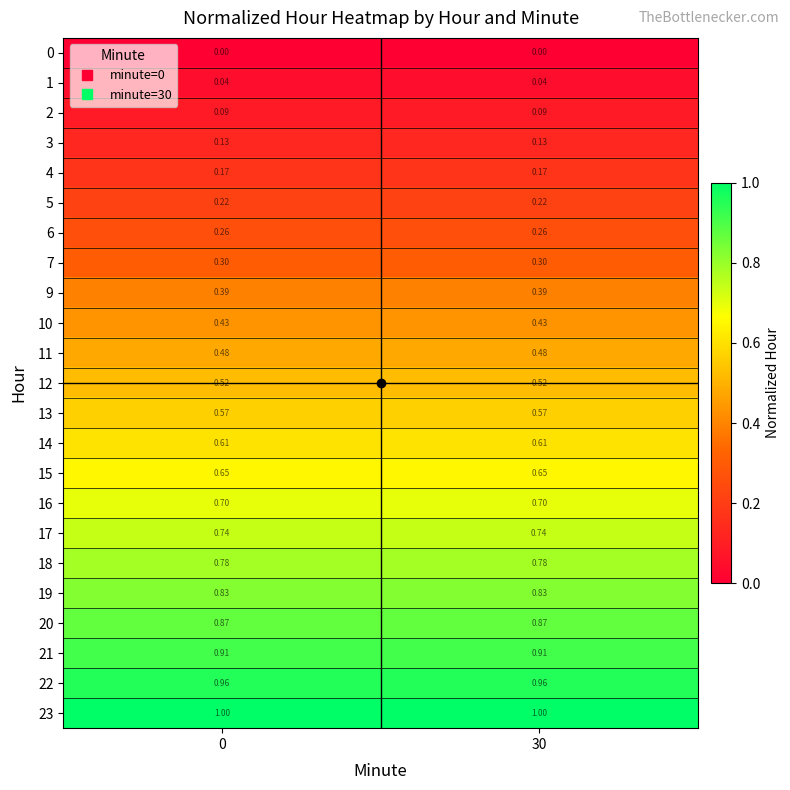

Is the value of 13 at 30 greater than the value of 6 at 30?

Yes